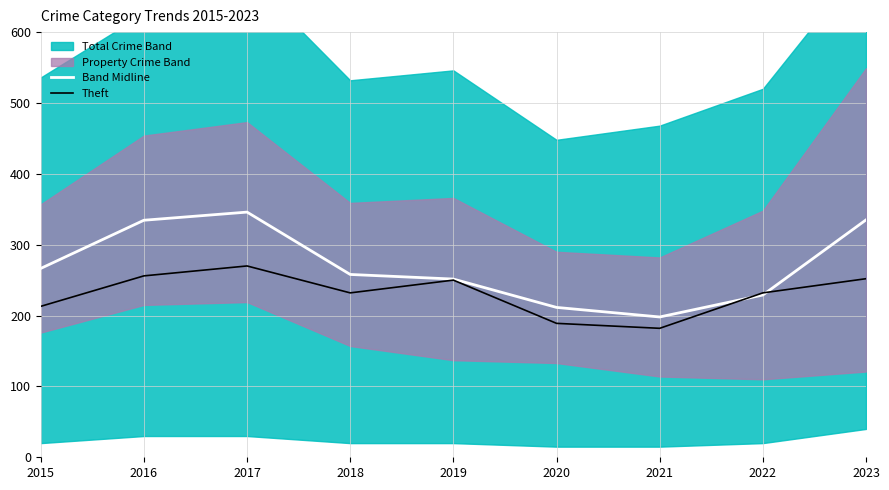

What is the highest value of the Theft series?

270.0